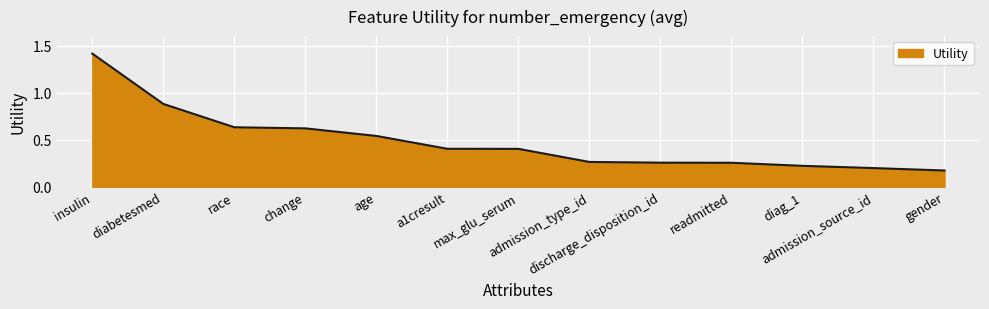

What is the greatest value displayed?

1.4